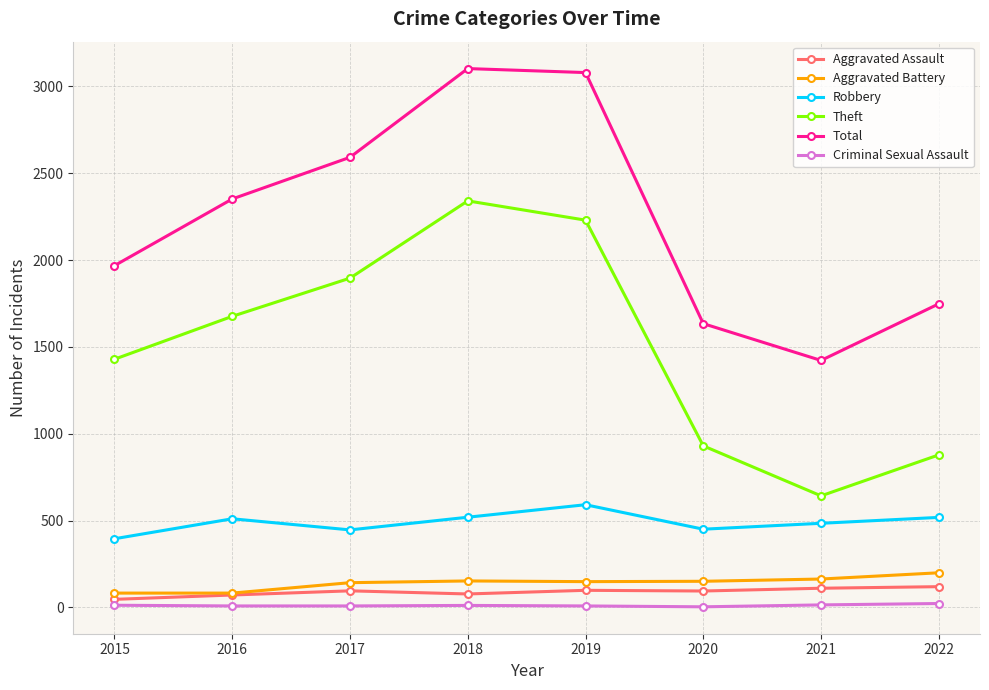

Is the value of Criminal Sexual Assault at 2018 greater than the value of Total at 2022?

No